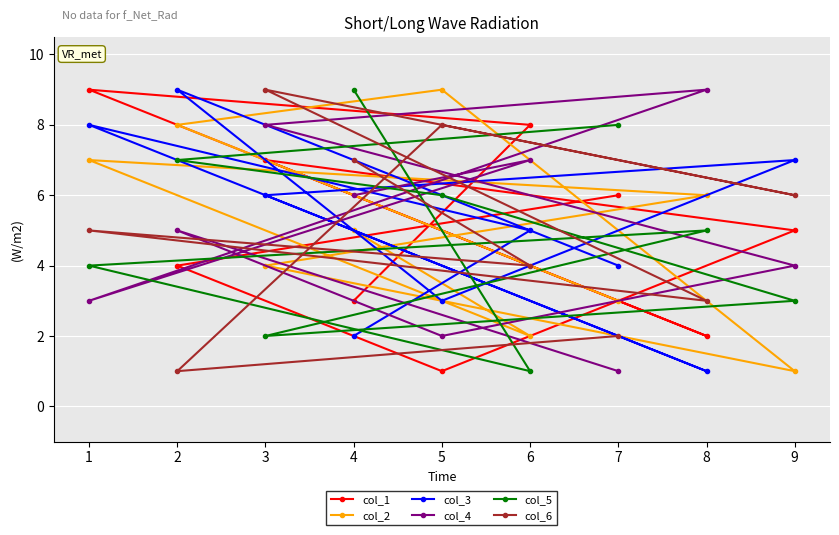

How many interior local peaks does the col_4 series have?

3